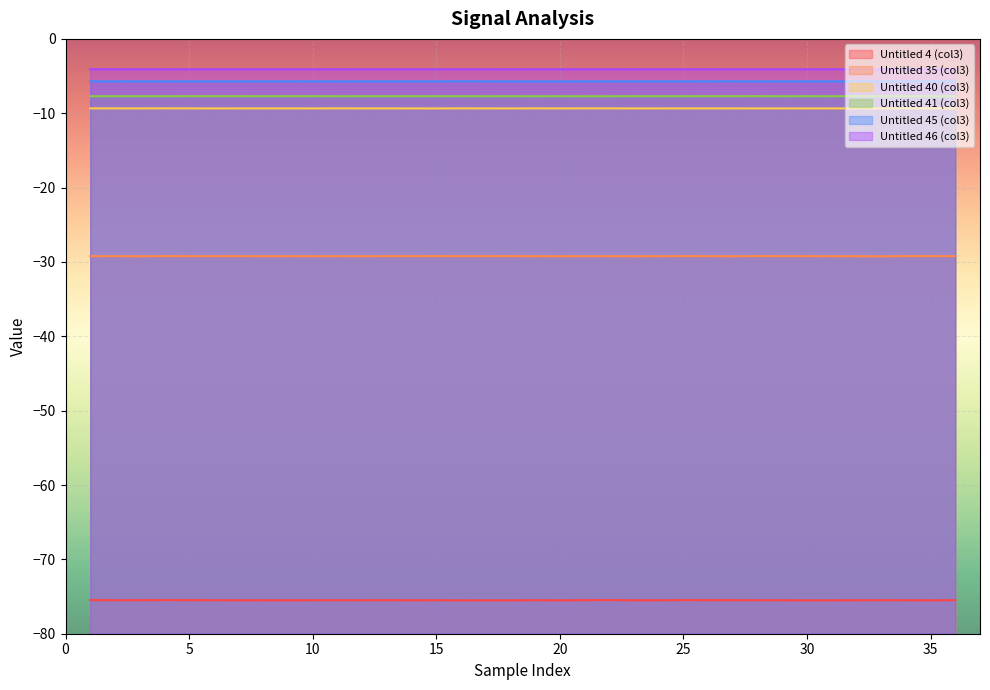

What is the sum of all Untitled 41 (col3) values?

-277.5